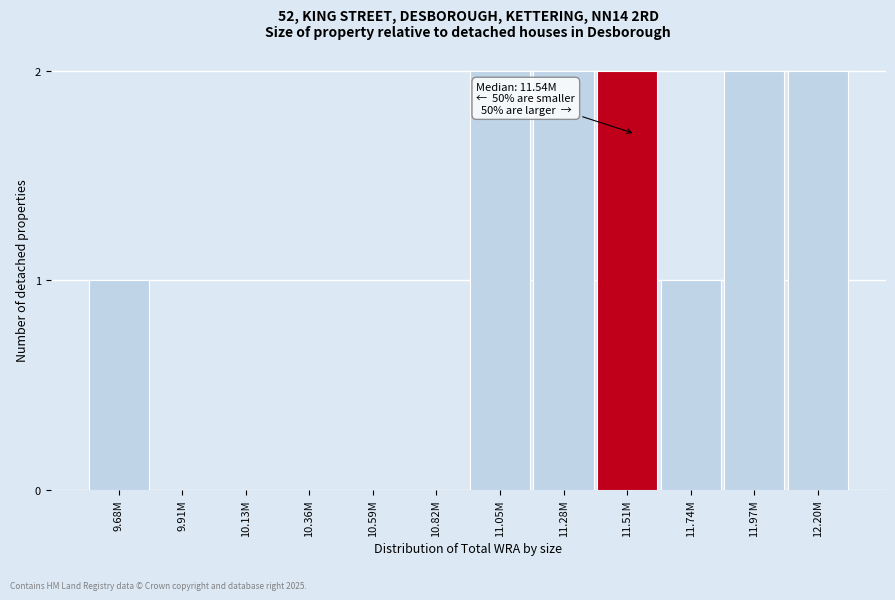

Reading left to right, transcribe all the data shown in this chart.

9.68M=1	9.91M=0	10.13M=0	10.36M=0	10.59M=0	10.82M=0	11.05M=2	11.28M=2	11.51M=2	11.74M=1	11.97M=2	12.20M=2